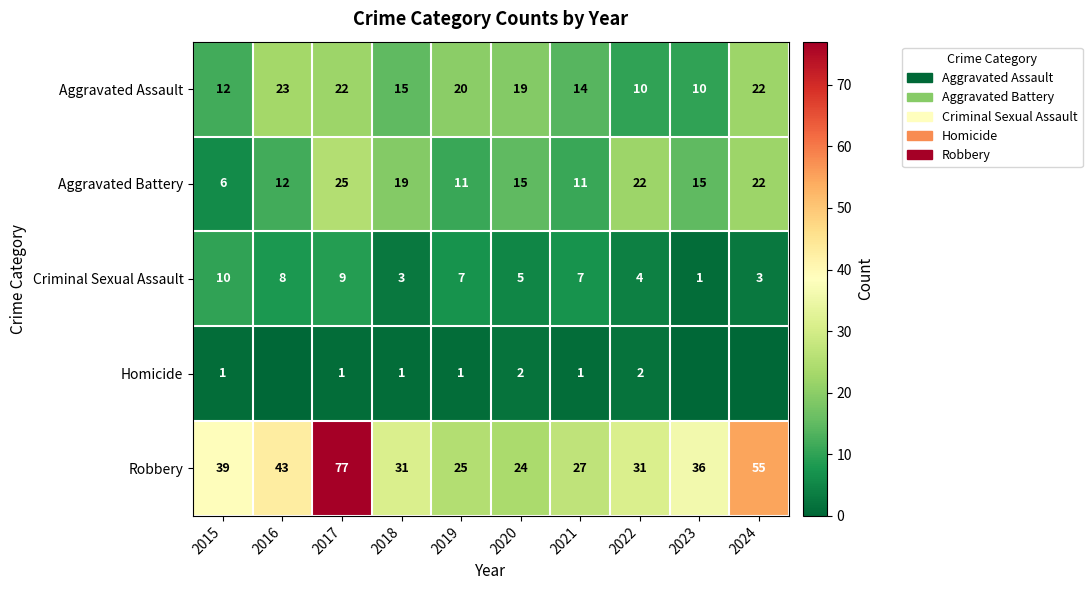

At which category is the sum across all series the highest?

2017